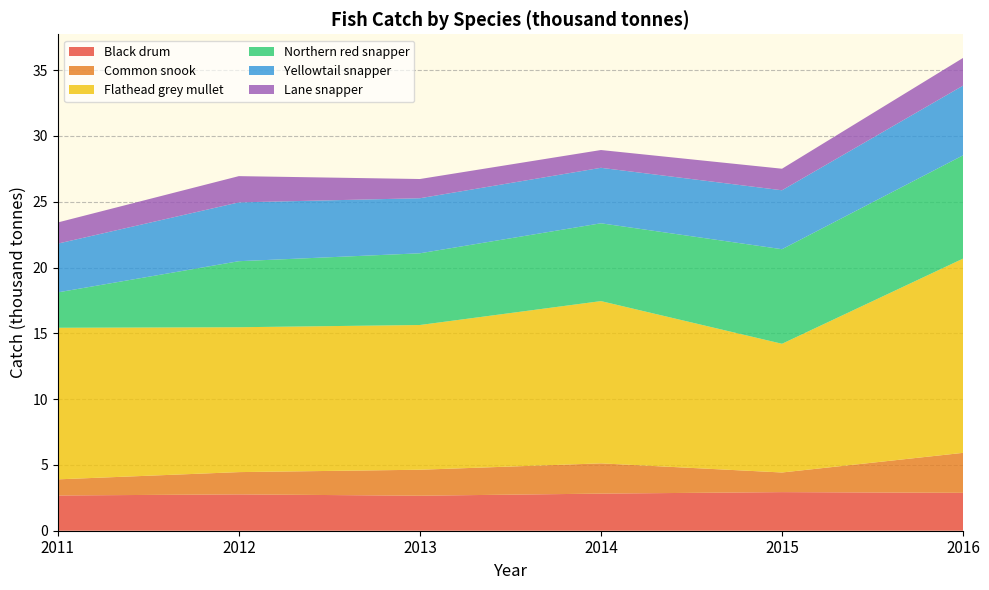

Reading left to right, extract all data points from this chart.

Black drum: 2.7	2.8	2.7	2.8	2.9	2.9
Common snook: 1.2	1.7	2.0	2.3	1.5	3.0
Flathead grey mullet: 11.5	11.0	11.0	12.3	9.8	14.8
Northern red snapper: 2.7	5.0	5.4	5.9	7.2	7.8
Yellowtail snapper: 3.7	4.5	4.2	4.2	4.5	5.3
Lane snapper: 1.6	2.0	1.5	1.4	1.6	2.1